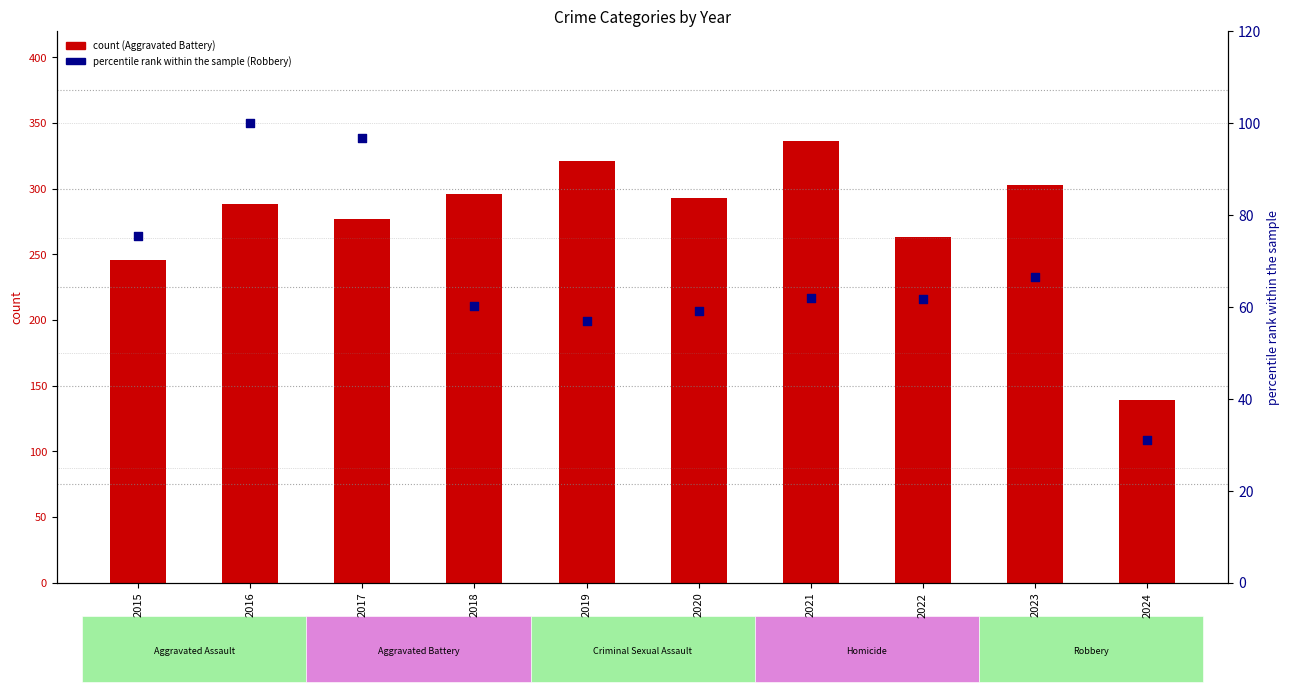

Which series has the largest Y range (max minus min)?

Aggravated Battery